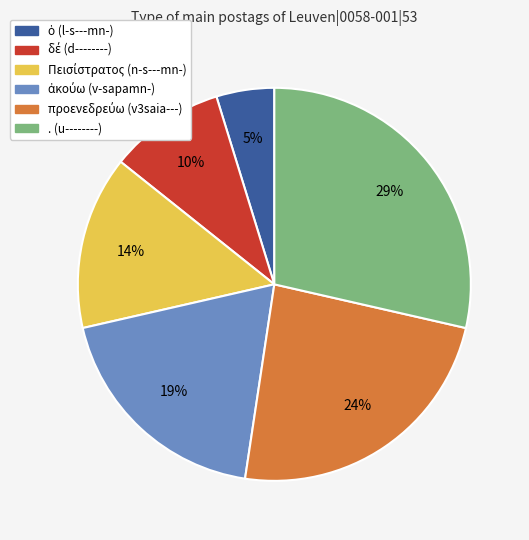

True or false: . (u--------) accounts for 34% of the total.

False